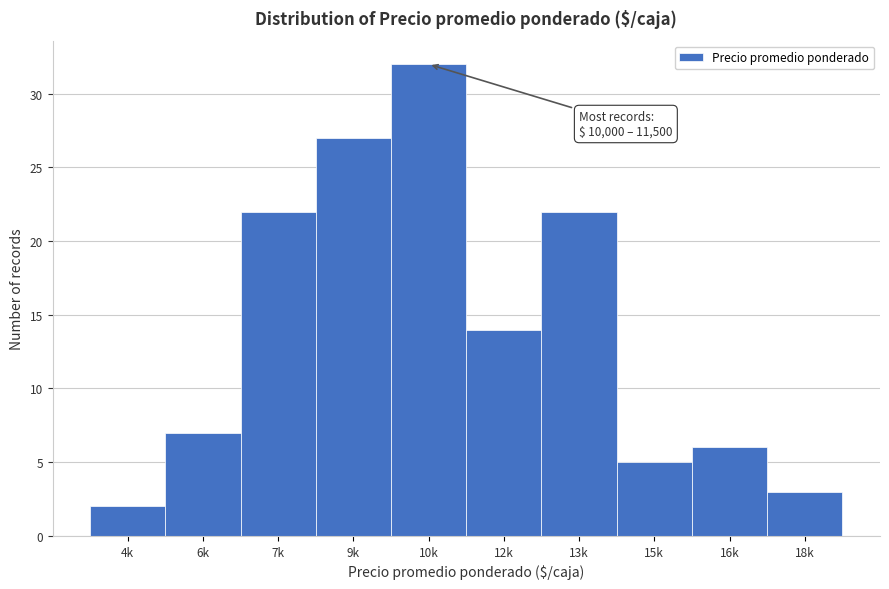

Reading left to right, transcribe all the data shown in this chart.

2	7	22	27	32	14	22	5	6	3